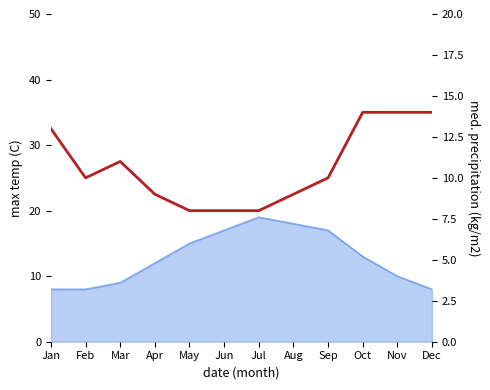

Which has a higher value, Jun or Sep?

Sep